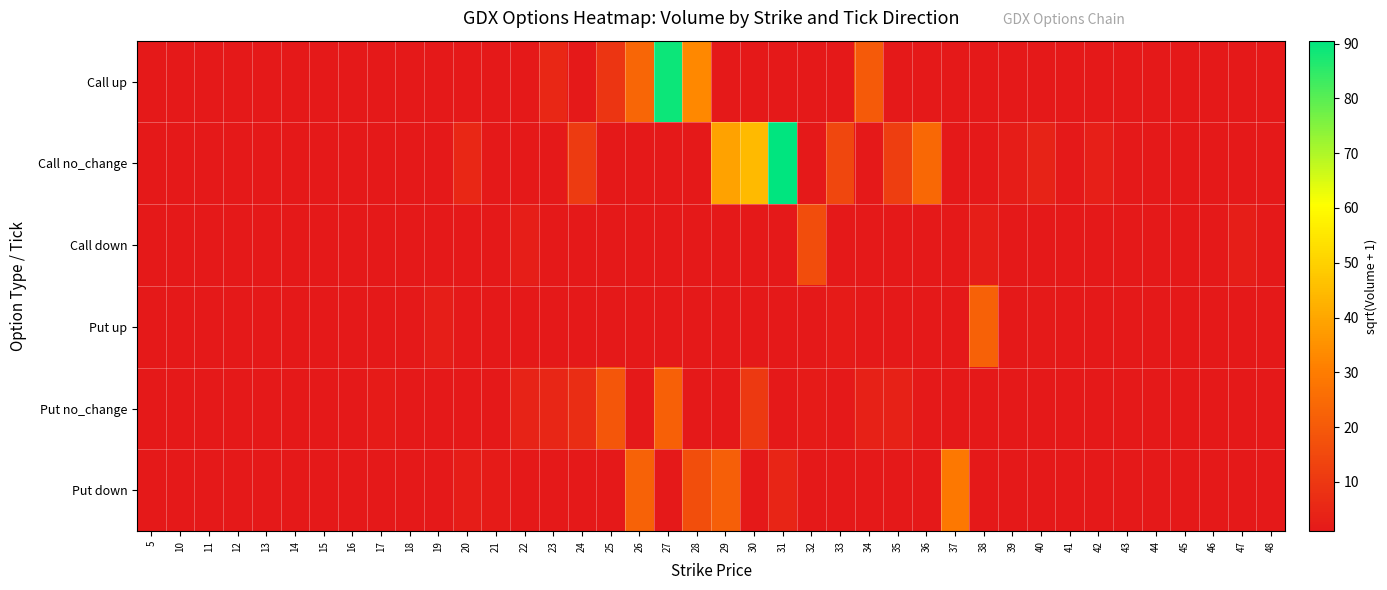

Which series has the largest total across all categories?

Call no_change